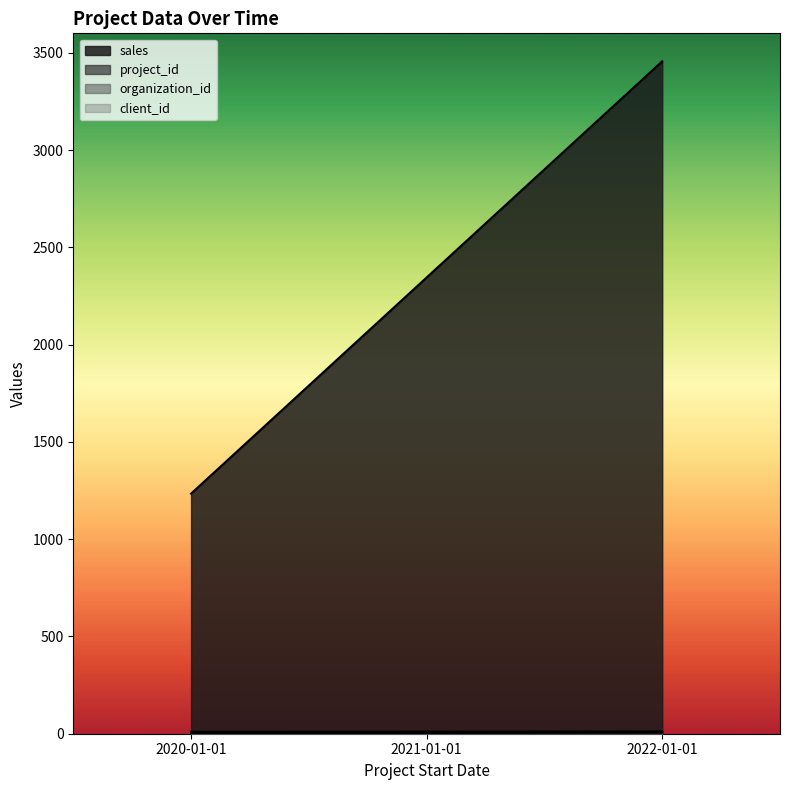

Reading right to left, what are all the values shown in this chart?

sales: 3456	2345	1234
project_id: 8	7	9
organization_id: 5	4	3
client_id: 12	11	10